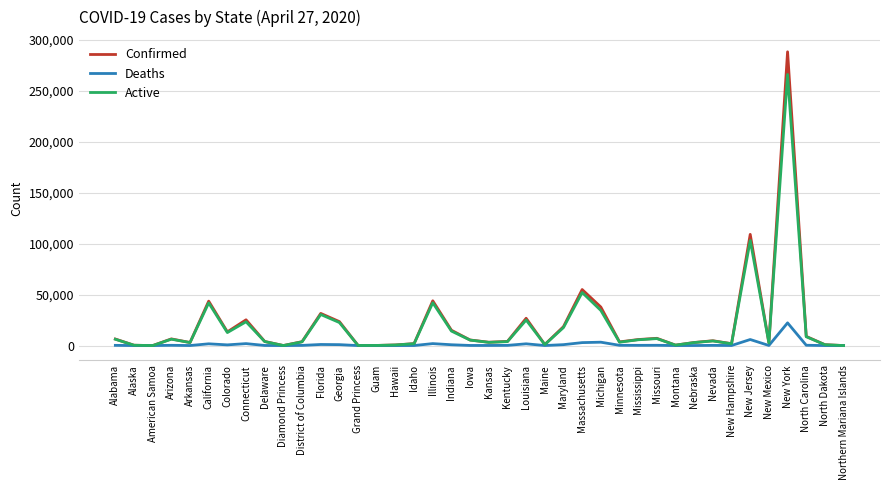

Rank the series by their maximum value, from highest to lowest.

Confirmed, Active, Deaths